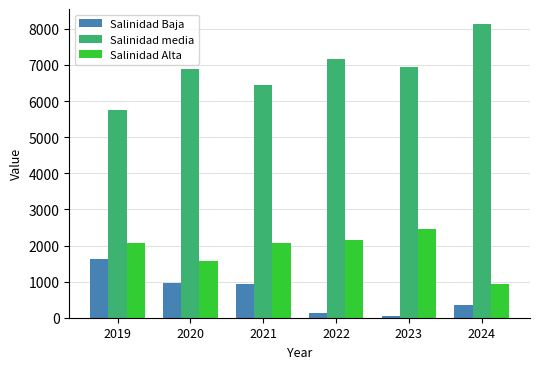

True or false: Salinidad Alta has a value of 2448.8 at 2023.

True